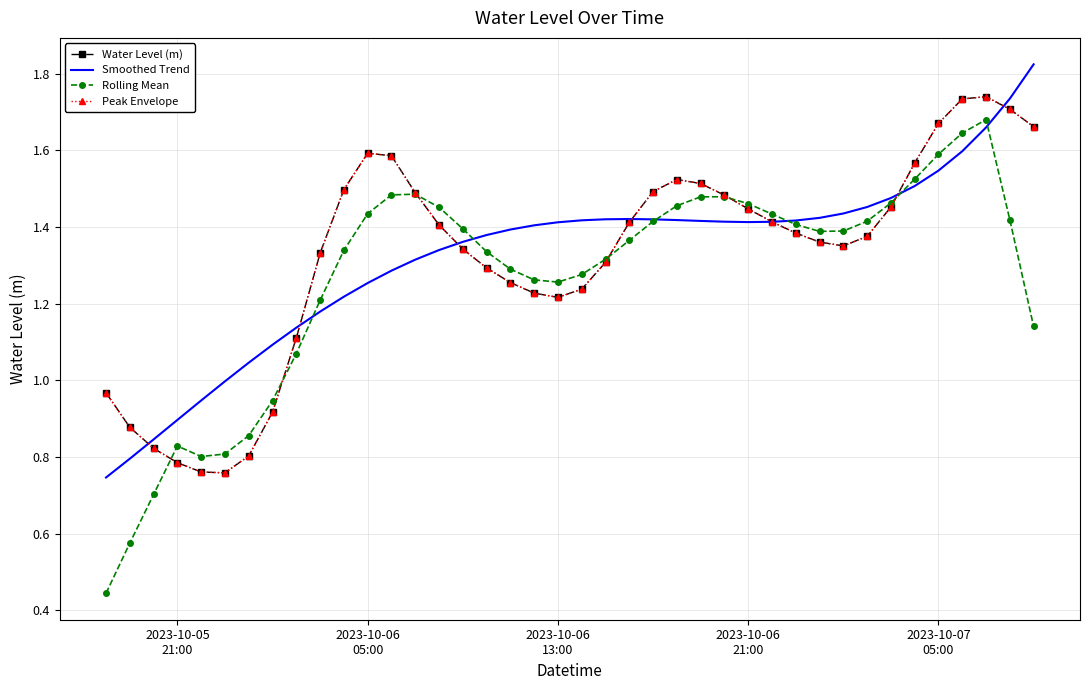

What are all the series names shown in the legend?

Water Level (m), Smoothed Trend, Rolling Mean, Peak Envelope